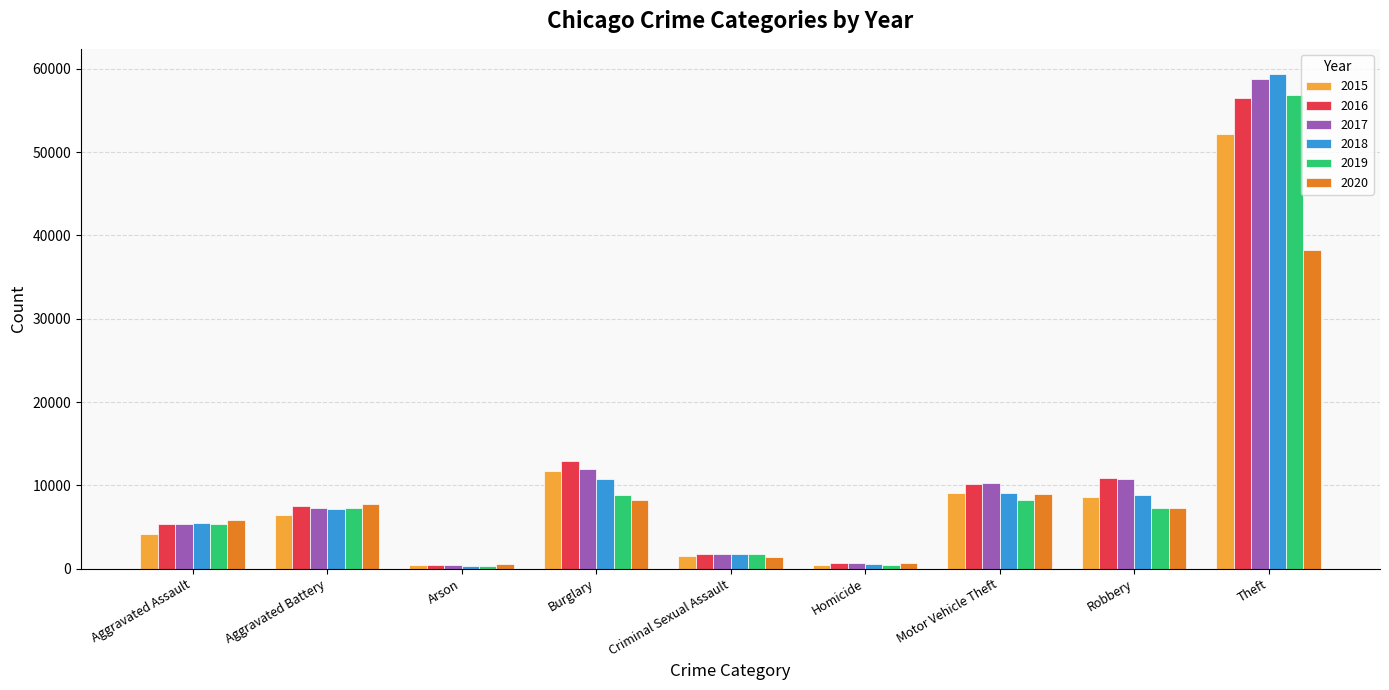

What is the value of the 2018 bar at the 8th from the left?

8808